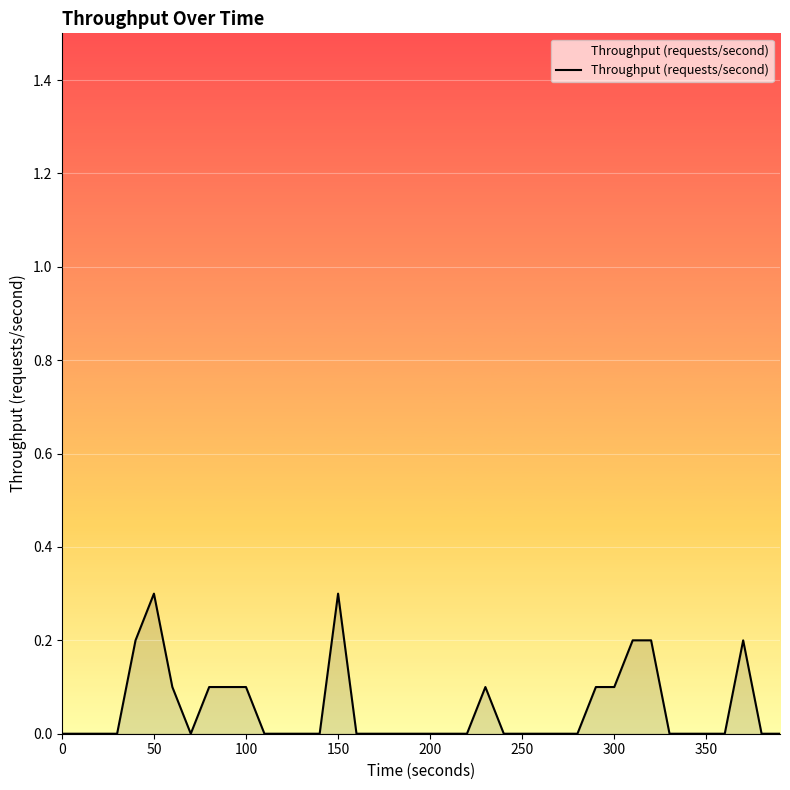

What is the maximum value shown in the chart?

0.3